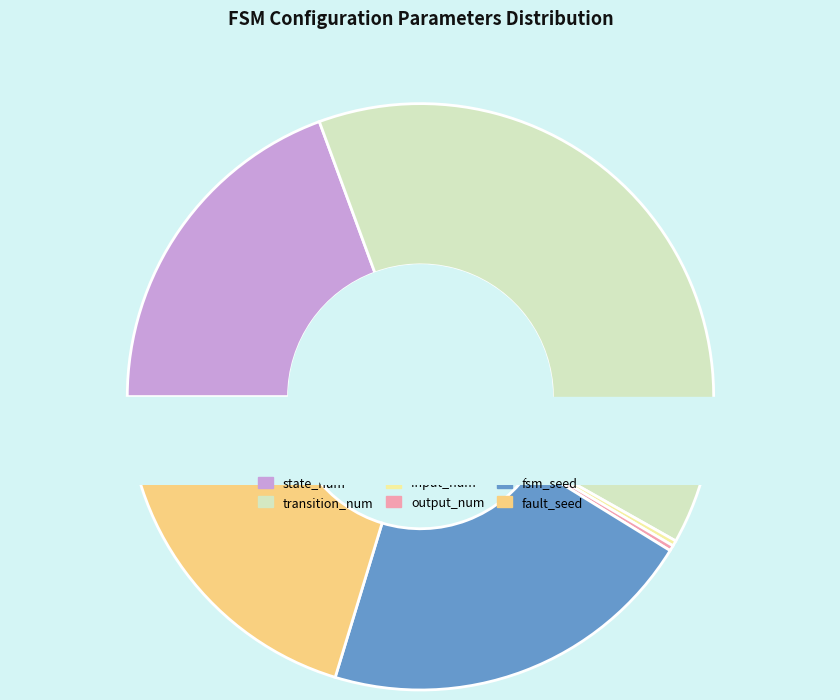

Does any single category account for the majority?

No